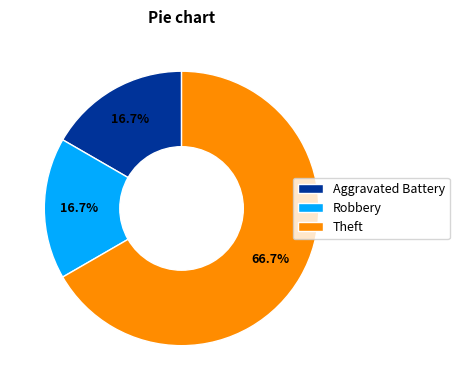

Is it true that Theft is 57% of the pie?

False